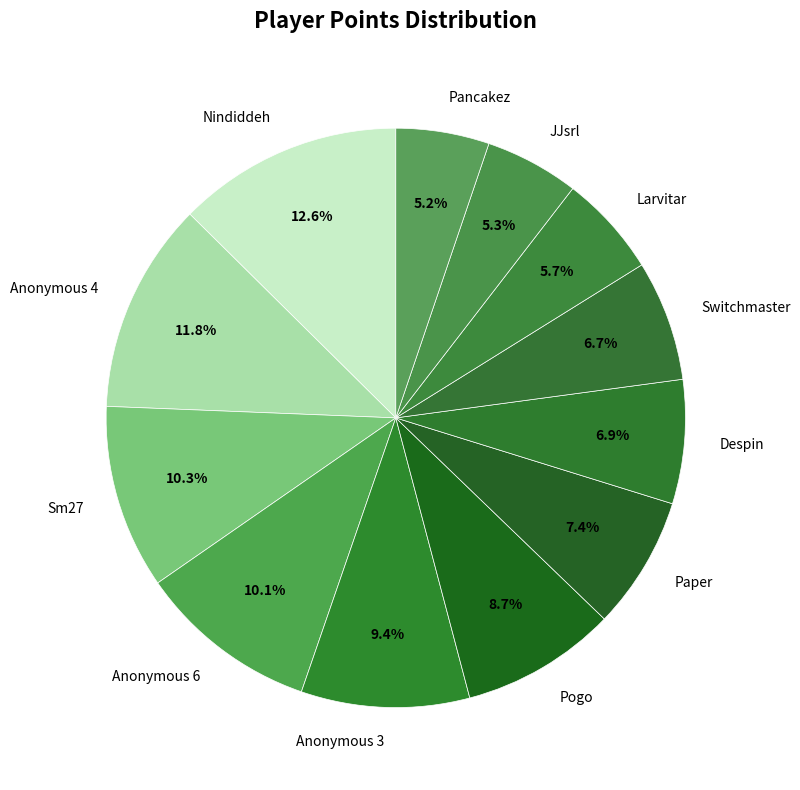

What is the ratio of the value at Nindiddeh to the value at Switchmaster?

1.9